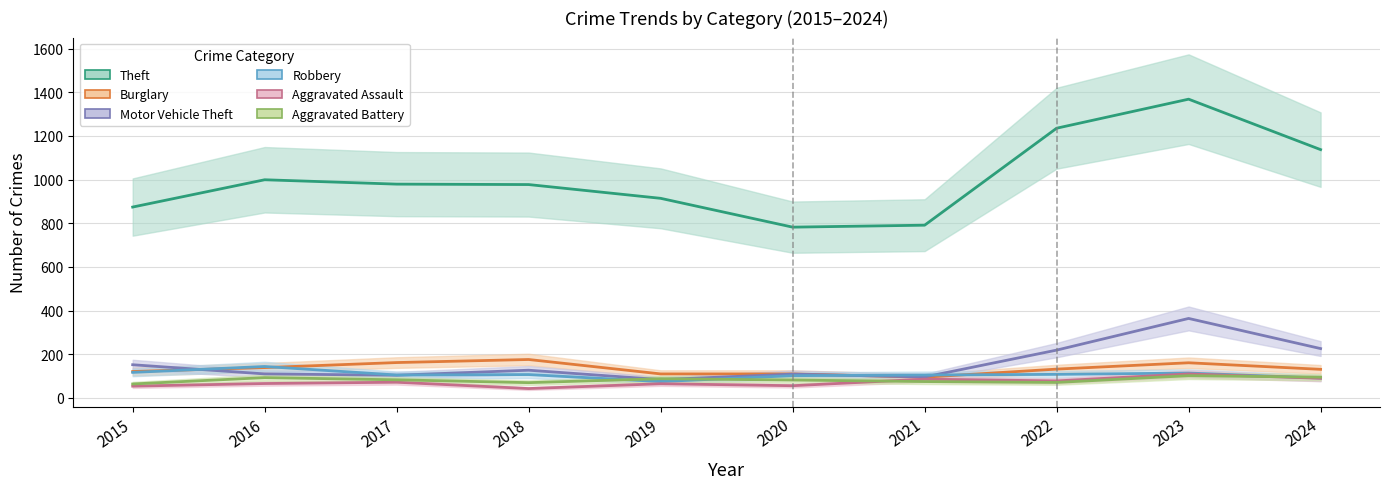

Where is the first local maximum for Aggravated Assault?

2017